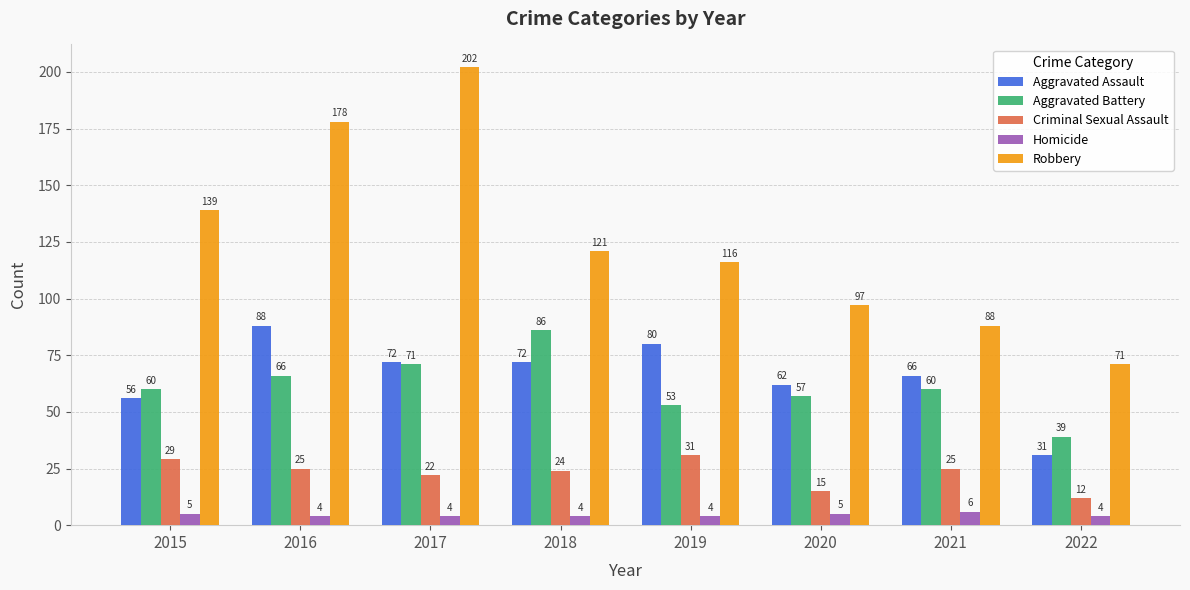

Rank the series at 2020 from lowest to highest value.

Homicide, Criminal Sexual Assault, Aggravated Battery, Aggravated Assault, Robbery